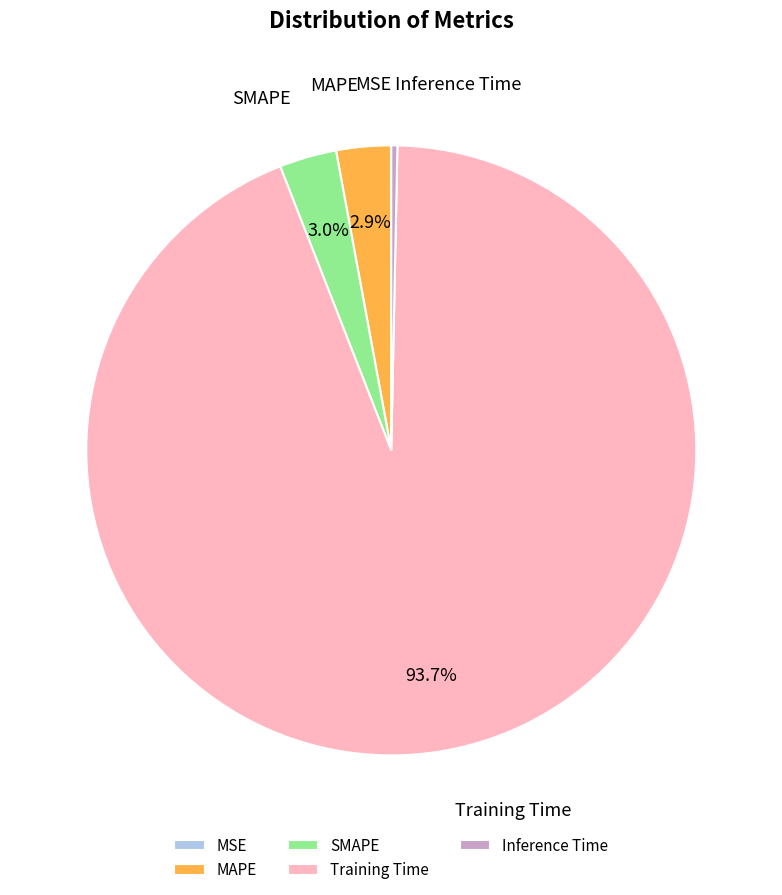

Which slice represents more than half of the pie?

Training Time